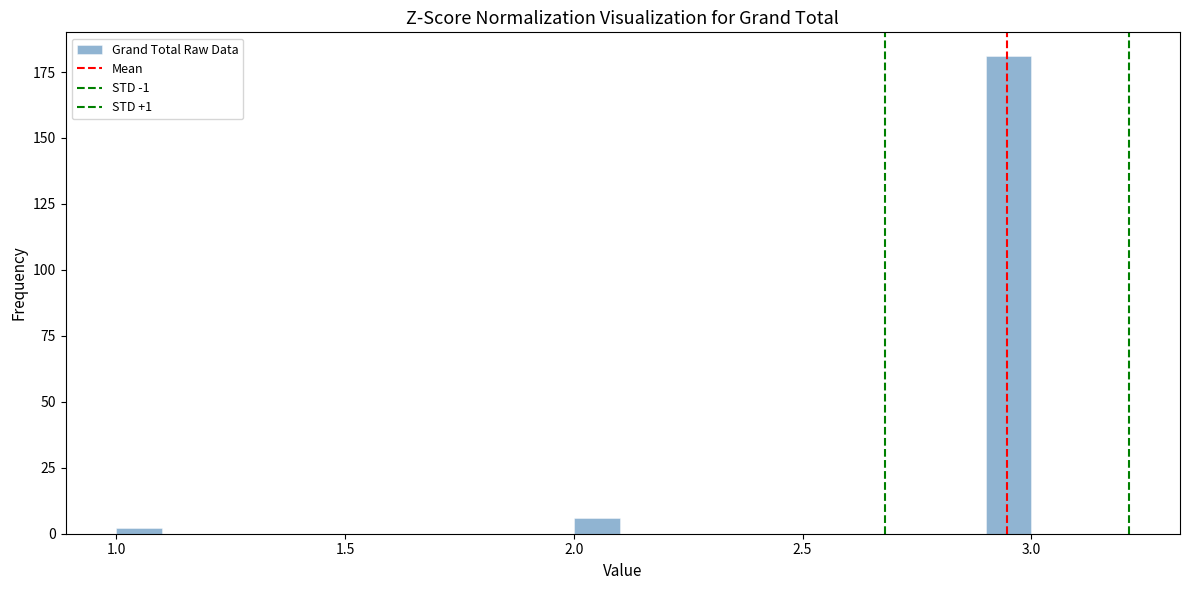

Around what value on the x-axis is the tallest bar? Give the approximate position of its centre, as read against the axis.

2.95